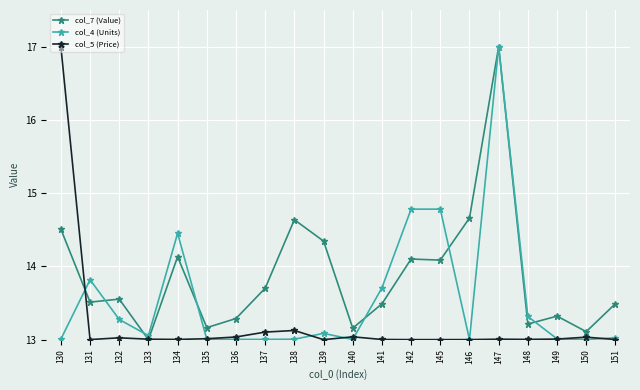

Between 130 and 150, which series saw the biggest shift?

col_5 (Price)